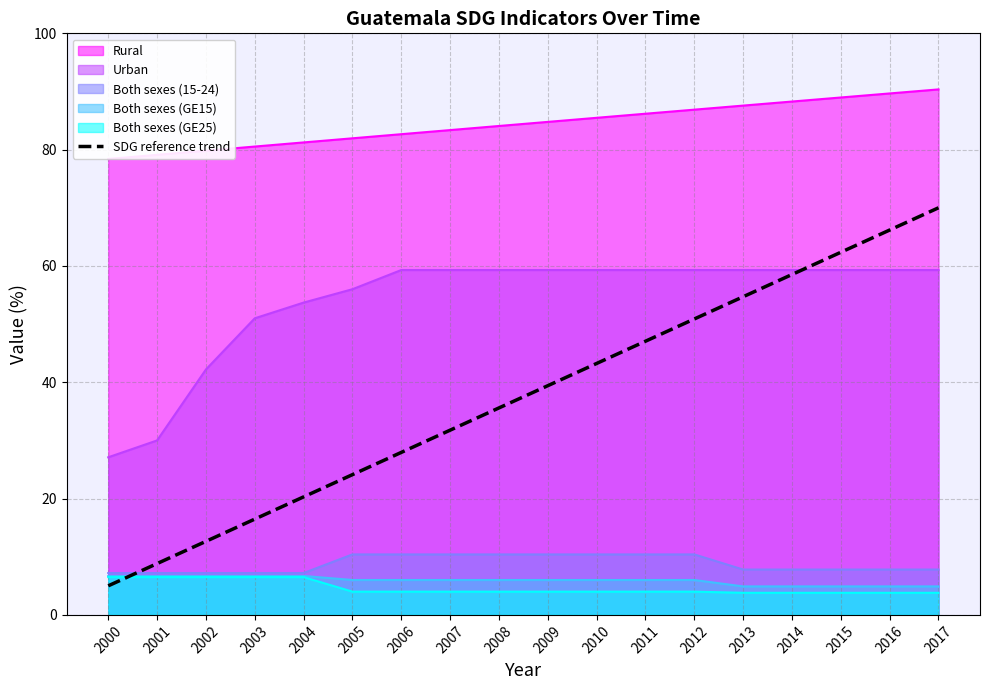

Does the chart have visible grid lines?

Yes